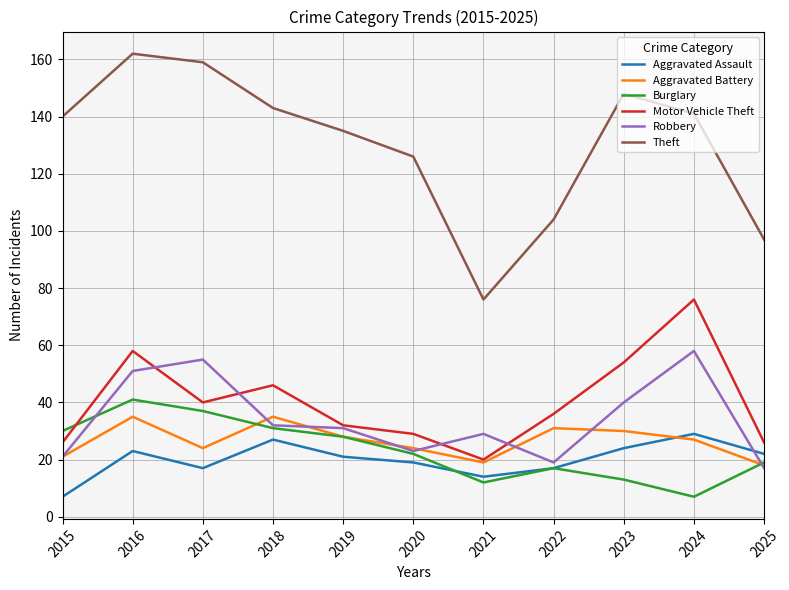

Reading left to right, list all the values displayed in this chart.

Aggravated Assault: 7	23	17	27	21	19	14	17	24	29	22
Aggravated Battery: 21	35	24	35	28	24	19	31	30	27	18
Burglary: 30	41	37	31	28	22	12	17	13	7	19
Motor Vehicle Theft: 26	58	40	46	32	29	20	36	54	76	26
Robbery: 21	51	55	32	31	23	29	19	40	58	17
Theft: 140	162	159	143	135	126	76	104	148	141	97